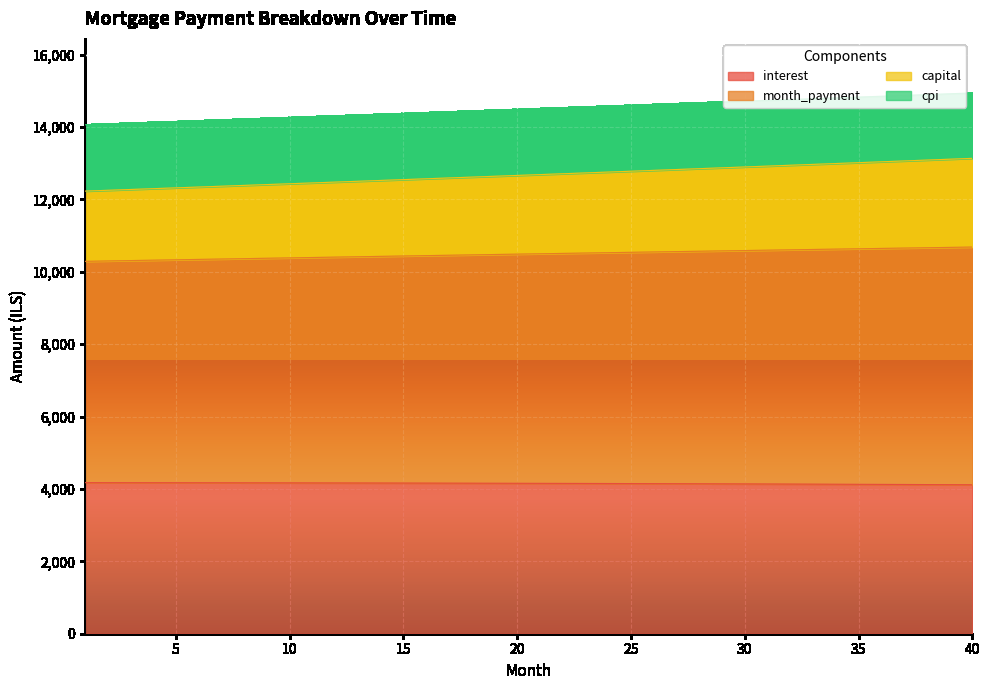

Does the chart display data point markers on the line(s)?

No